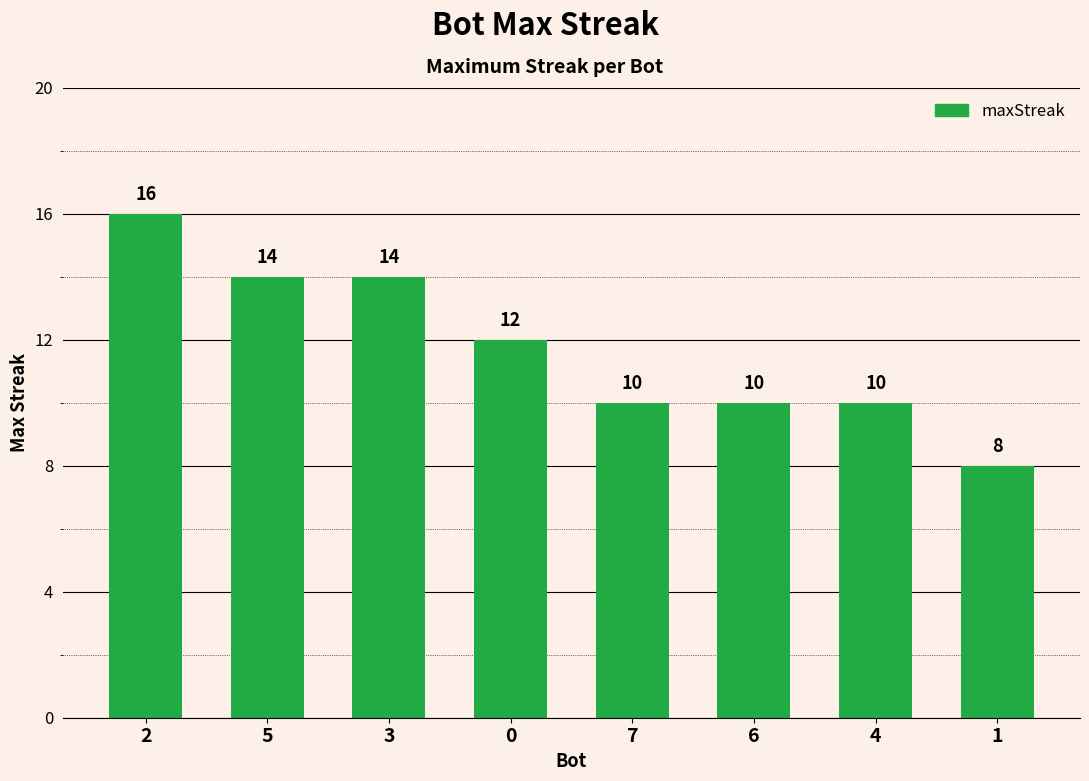

At which label does the data first exceed 12?

2